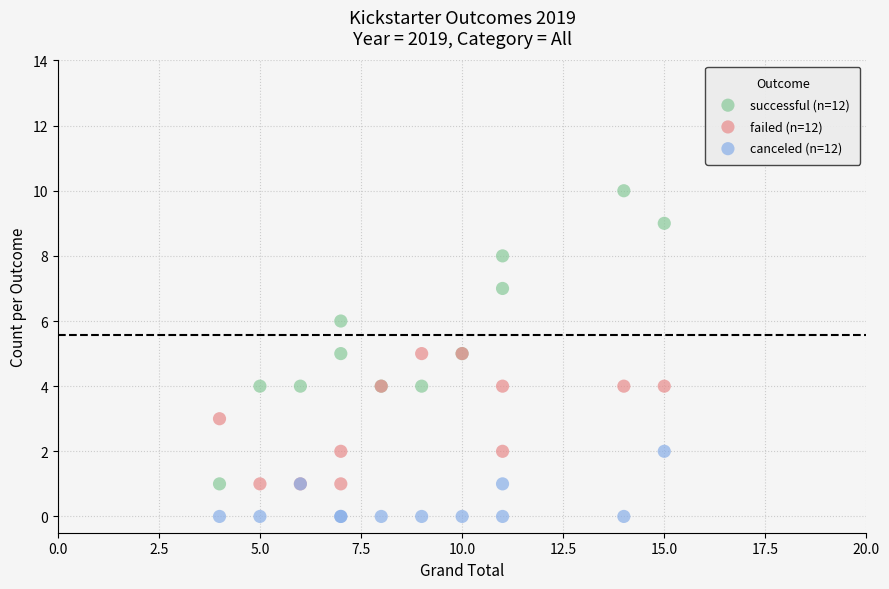

What are all the series names shown in the legend?

successful (n=12), failed (n=12), canceled (n=12)